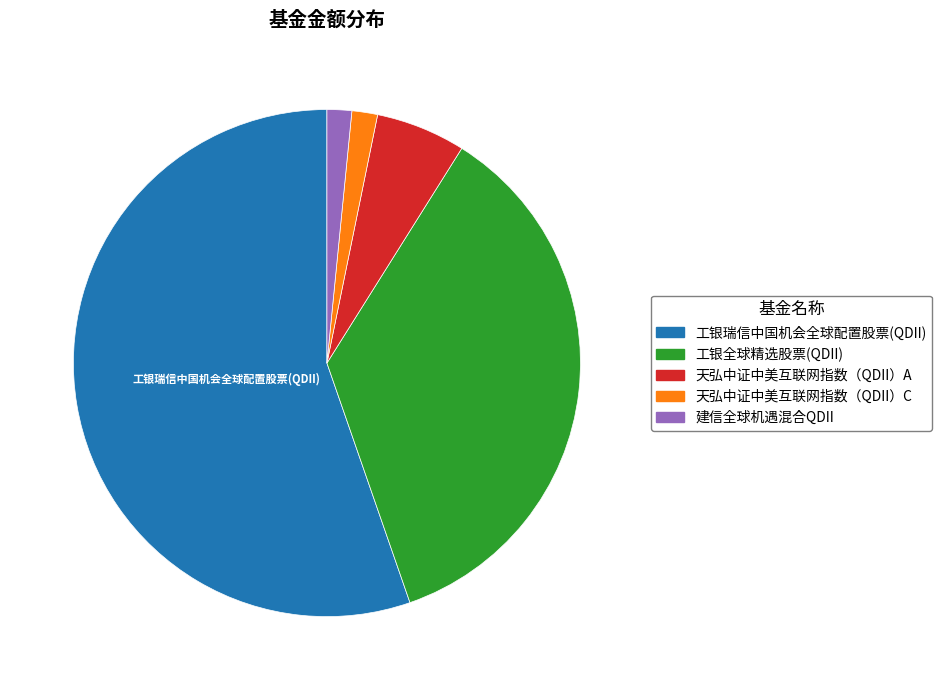

The 工银全球精选股票(QDII) slice represents 36% of the pie. True or false?

True